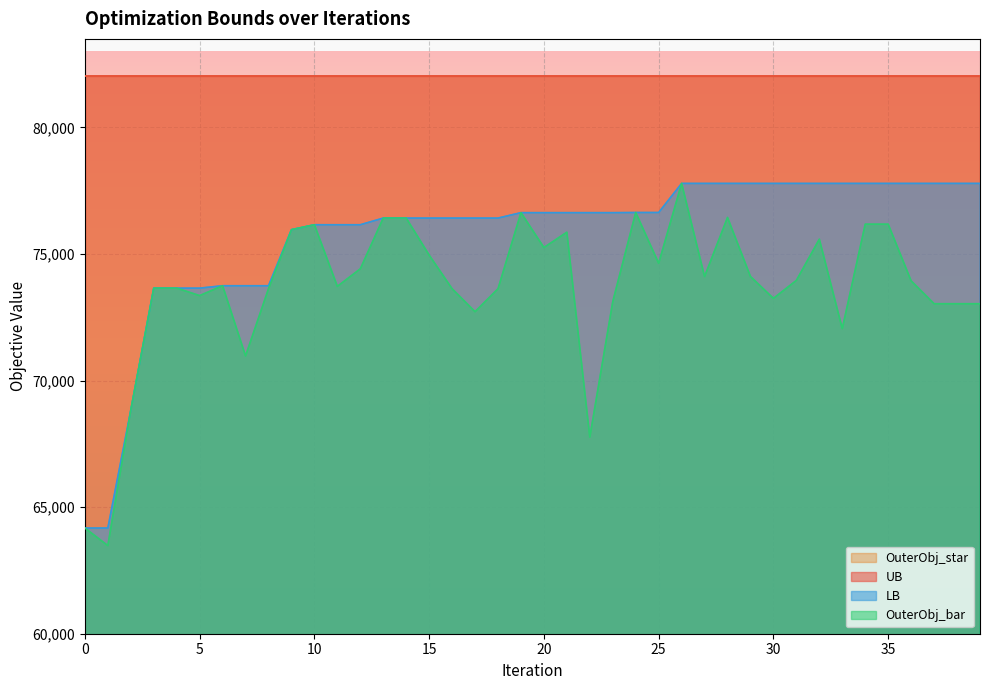

At which category is the sum across all series the highest?

26